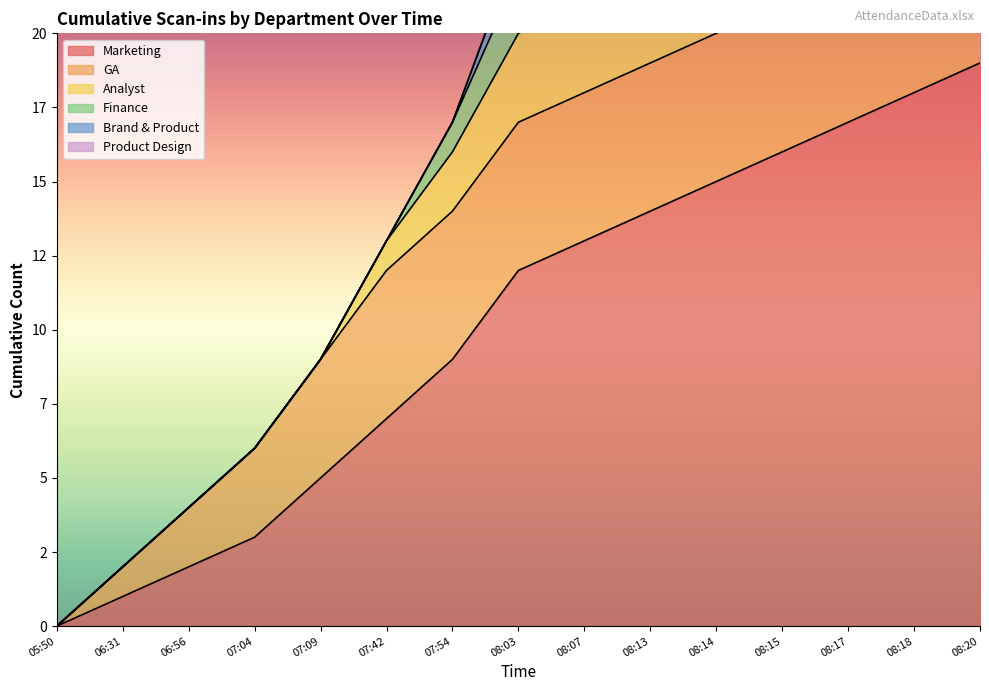

Where is Marketing nearest to the value 9?

07:54